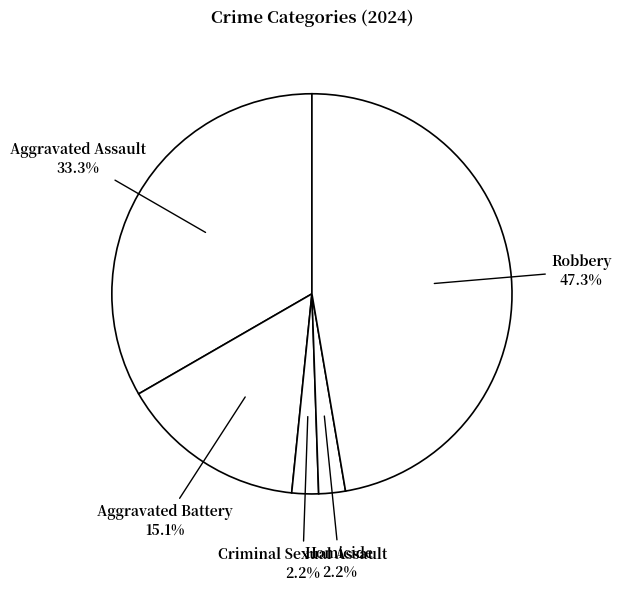

To the nearest percent, what is the difference between the Aggravated Battery and Criminal Sexual Assault slice percentages?

13%